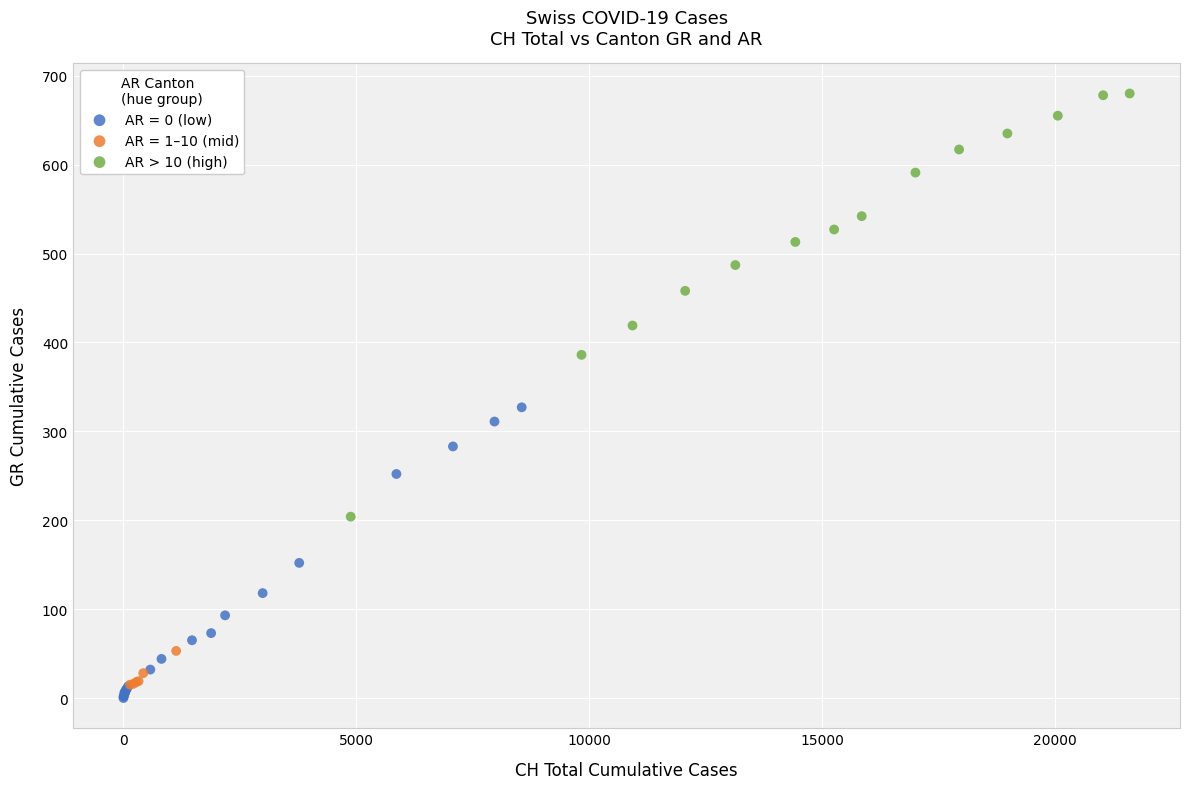

Which series contains the highest Y value?

AR > 10 (high)